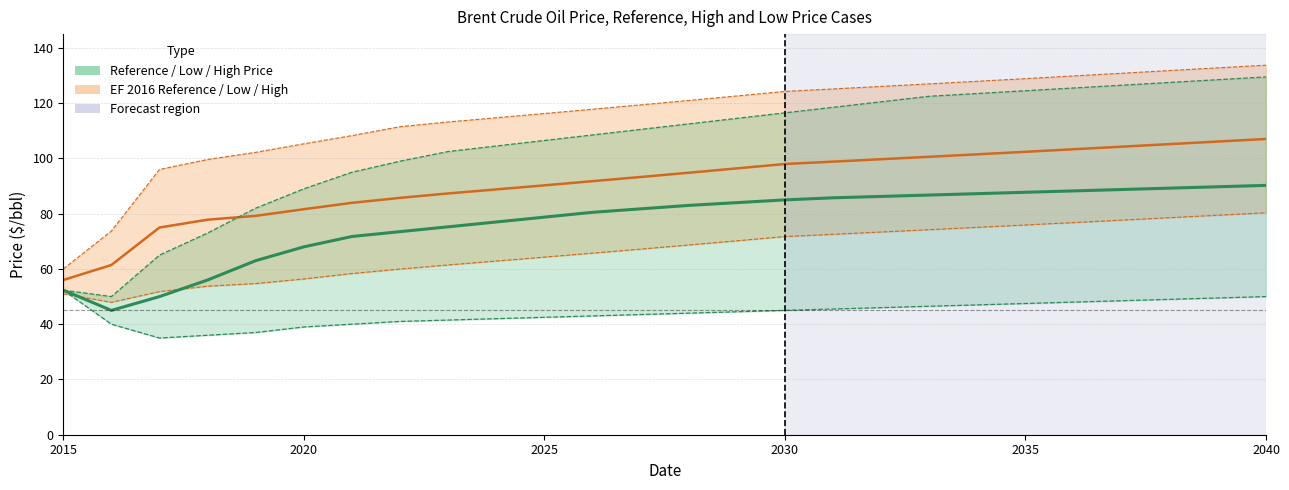

True or false: Low Price and Reference intersect in this chart.

False